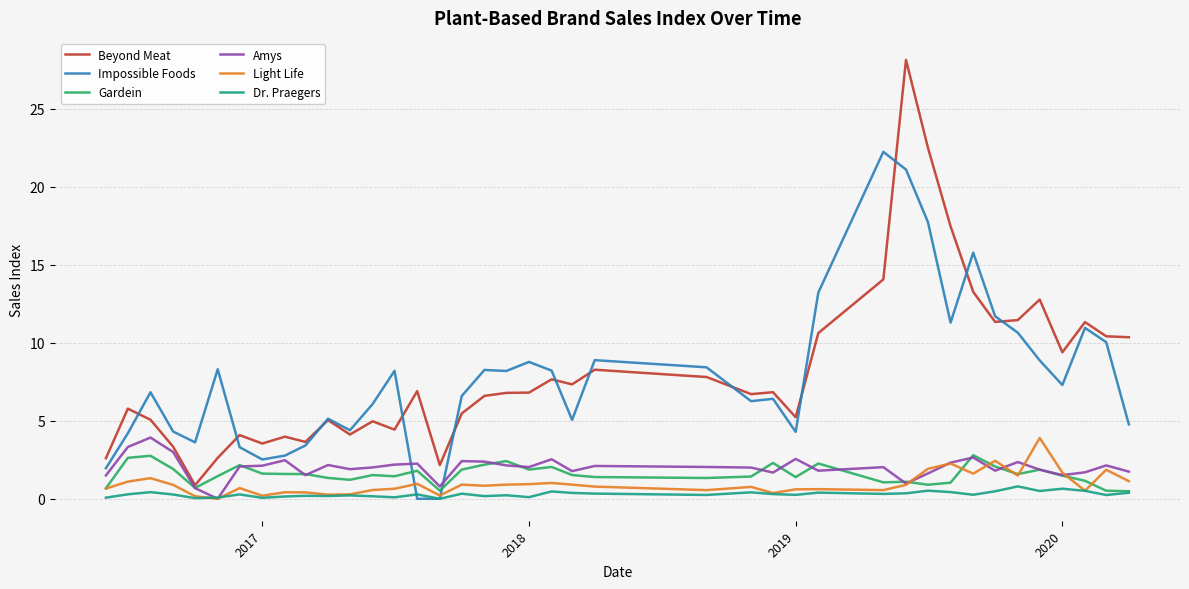

True or false: Beyond Meat has more than 0 points higher than both neighbors.

True